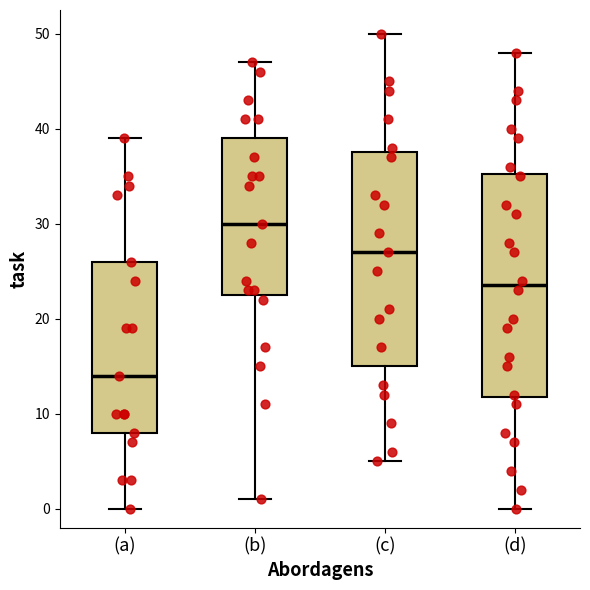

Which box's median line is the lowest?

(a)